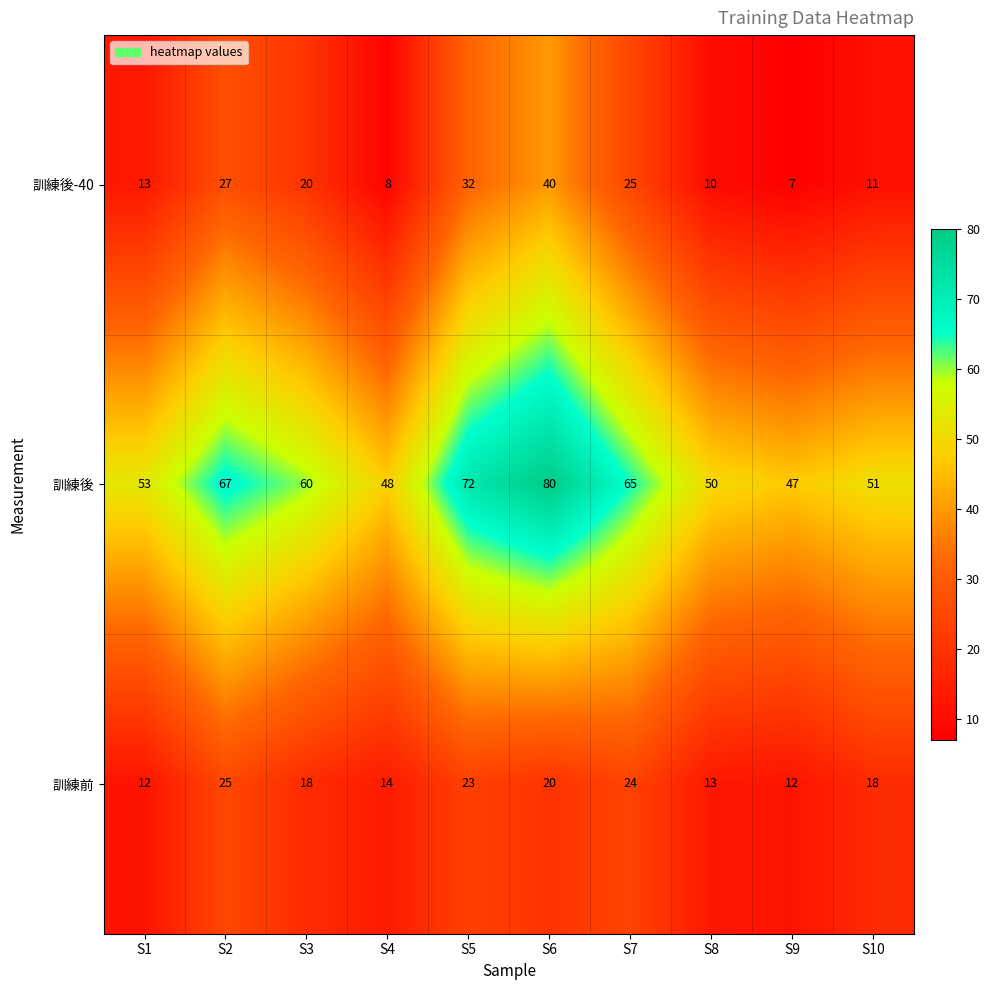

Is it true that 訓練前 equals 4 at S10?

False